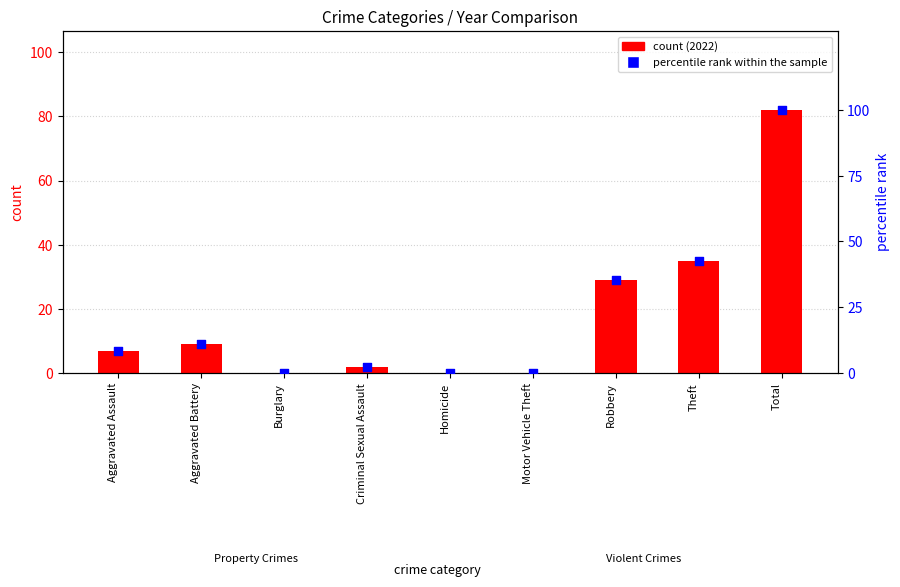

At which category is the sum across all series the highest?

Total